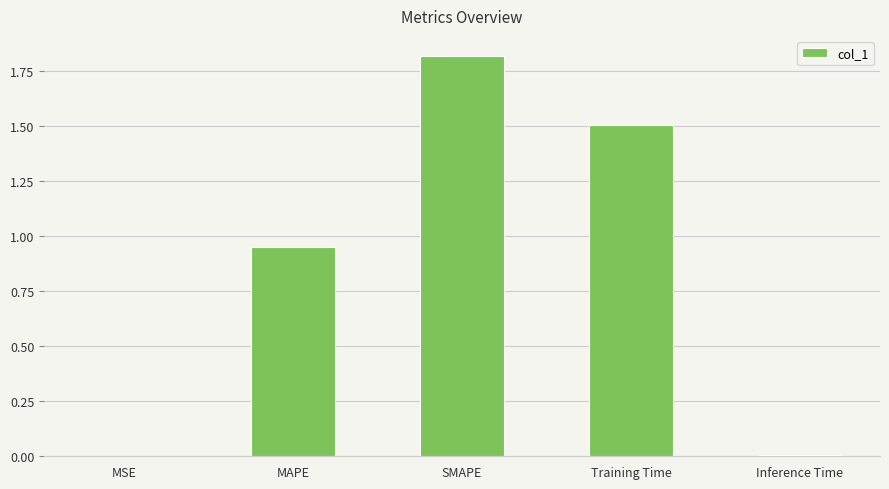

What is the sum of the values at SMAPE and Training Time?

3.3